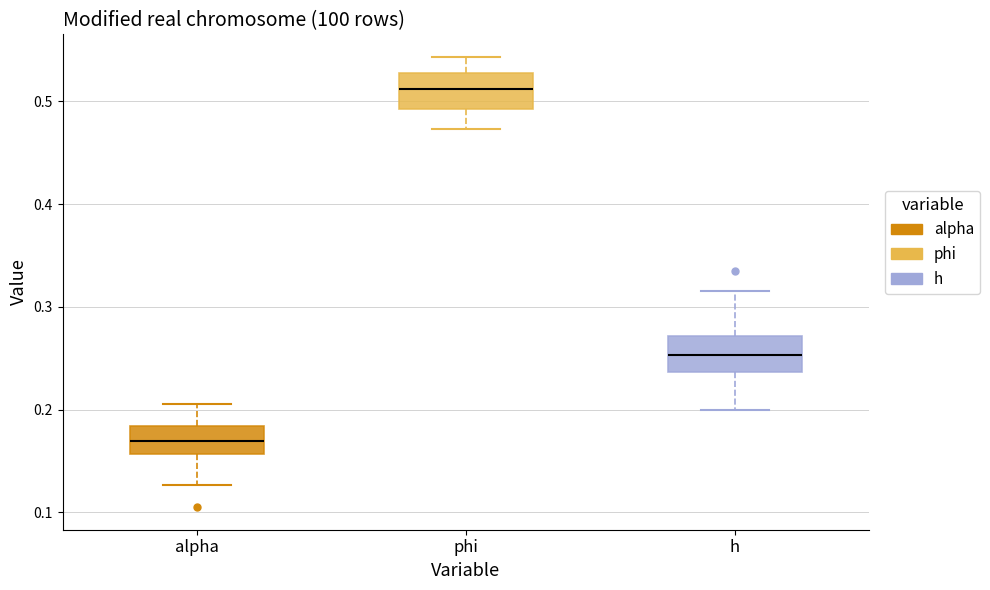

Where does the median line of the box for alpha sit on the y-axis? The values are not printed on the chart, so give them approximately, as read against the axis.

0.17